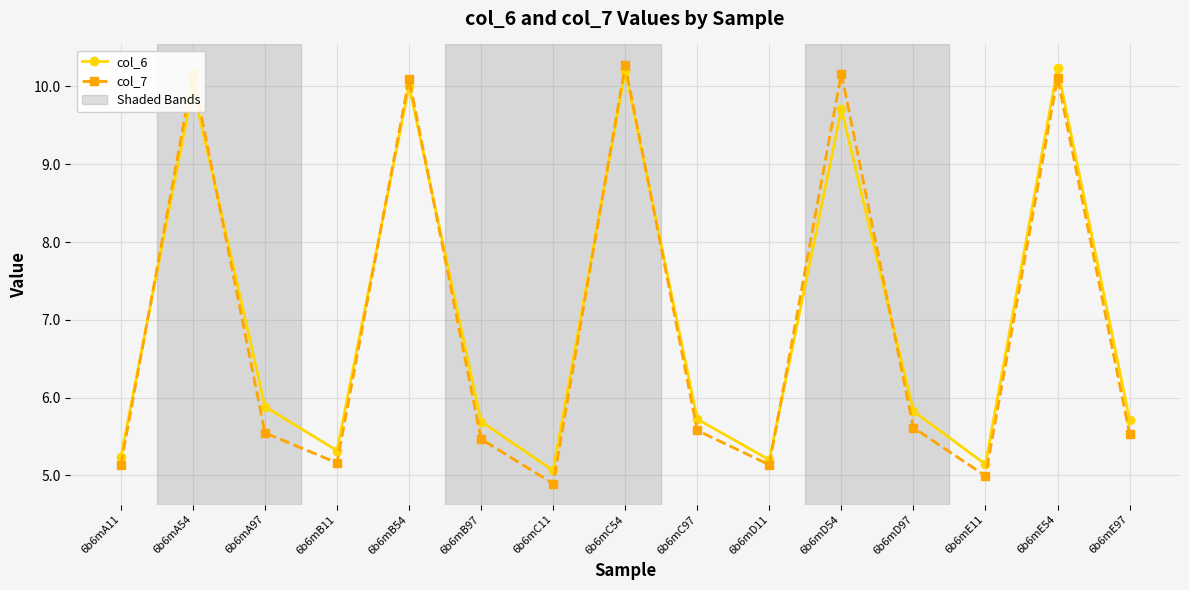

Between which two adjacent categories do col_7 and col_6 first intersect?

6b6mA11 and 6b6mA54